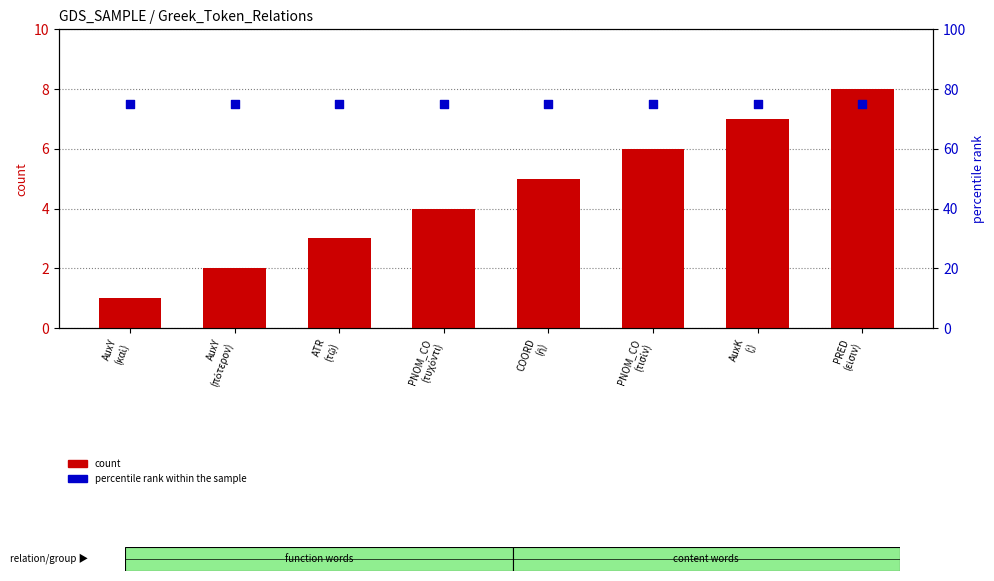

Which series has the largest Y range (max minus min)?

count